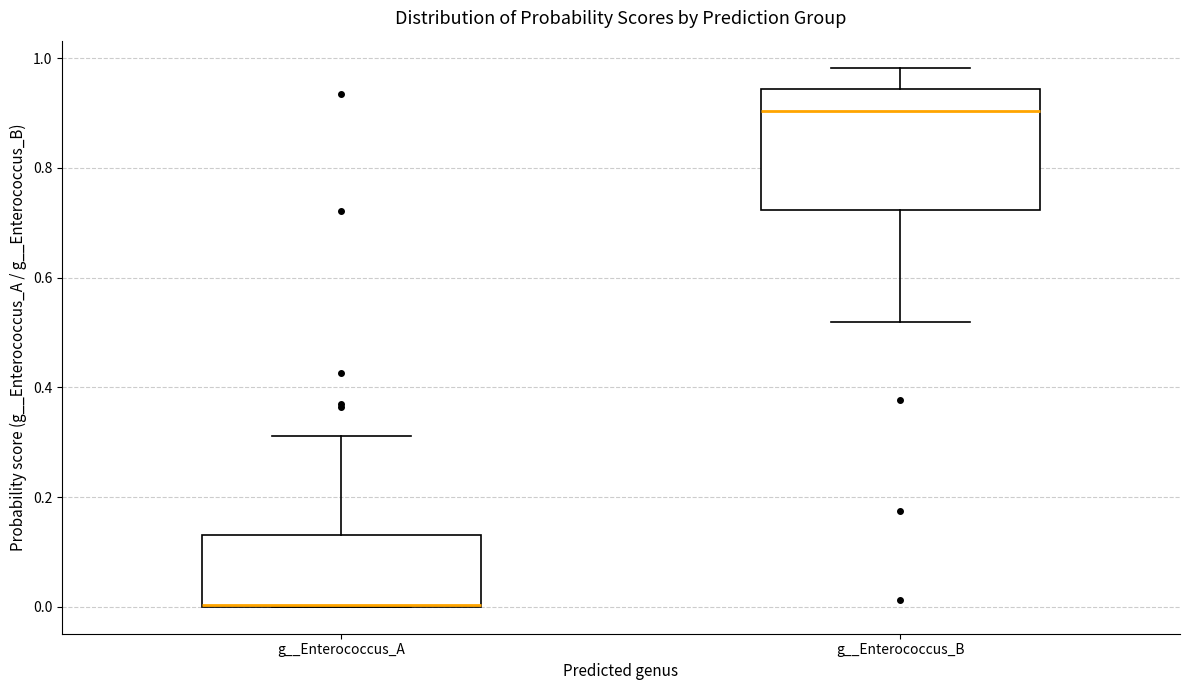

Reading left to right, read every box against the y-axis: the position of its median line, the range the box covers, and the ends of its whiskers. The values are not printed on the chart, so give them approximately, as read against the axis.

g__Enterococcus_A: median 0.00 (drawn on the box's lower edge), box 0.00 to 0.14, whiskers 0.00 to 0.32
g__Enterococcus_B: median 0.90, box 0.72 to 0.94, whiskers 0.52 to 0.98